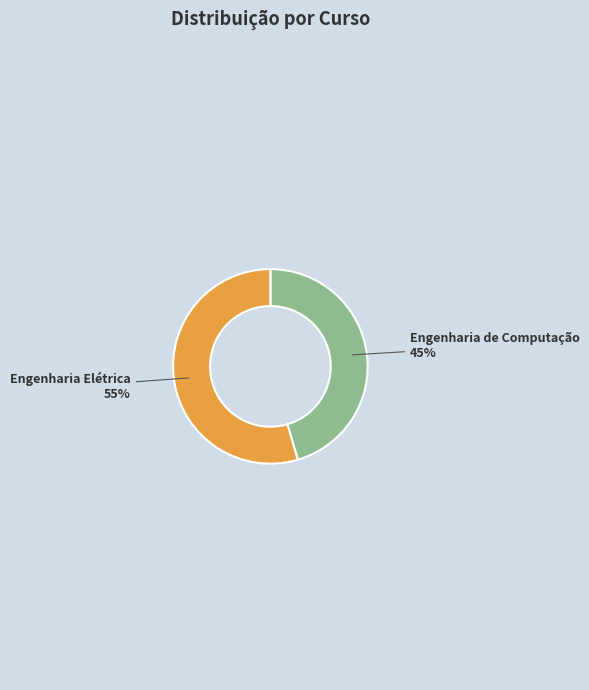

Is there any slice that represents more than half of the pie?

Yes